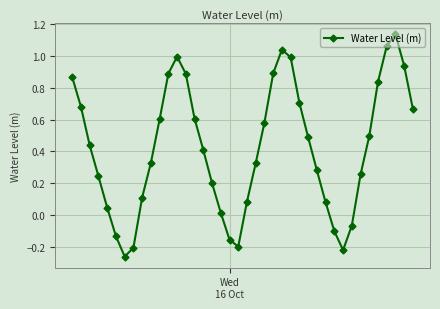

What is the difference between the maximum and second lowest values?

1.4